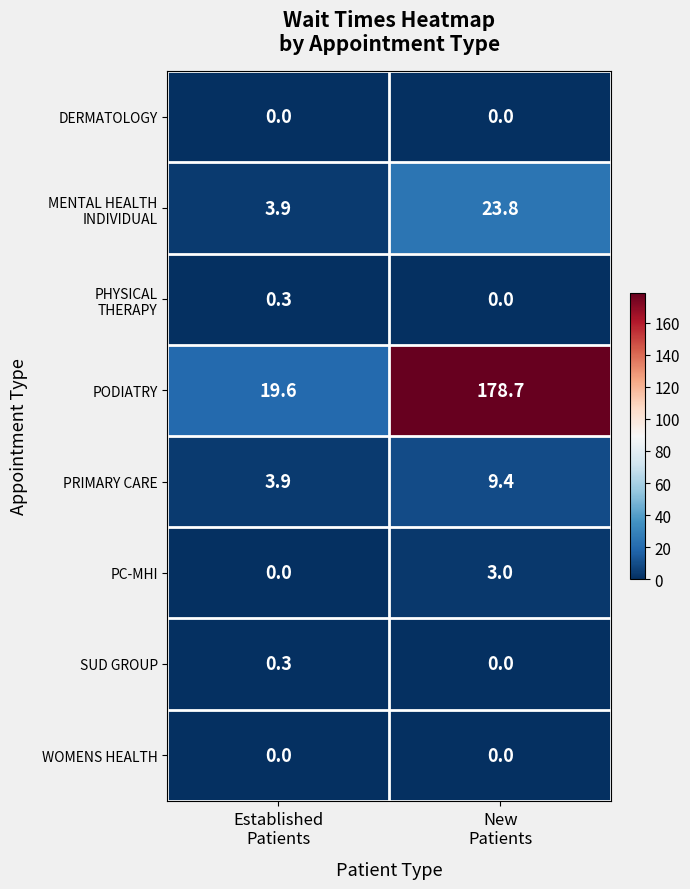

Which series has the largest total across all categories?

PODIATRY